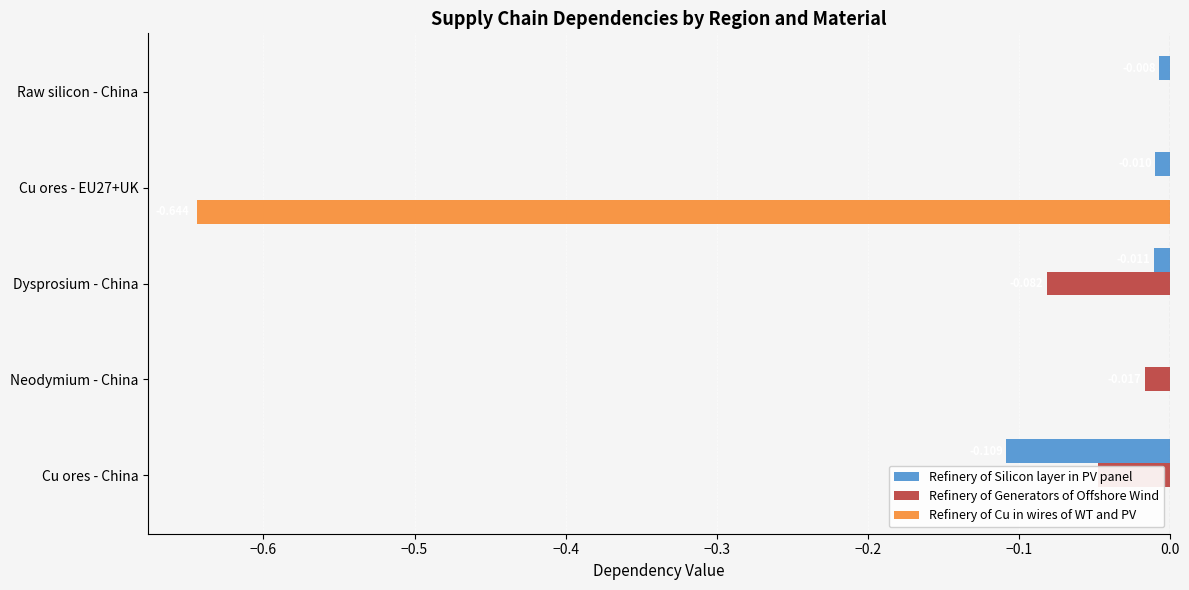

At which category is the sum across all series the highest?

Raw silicon - China